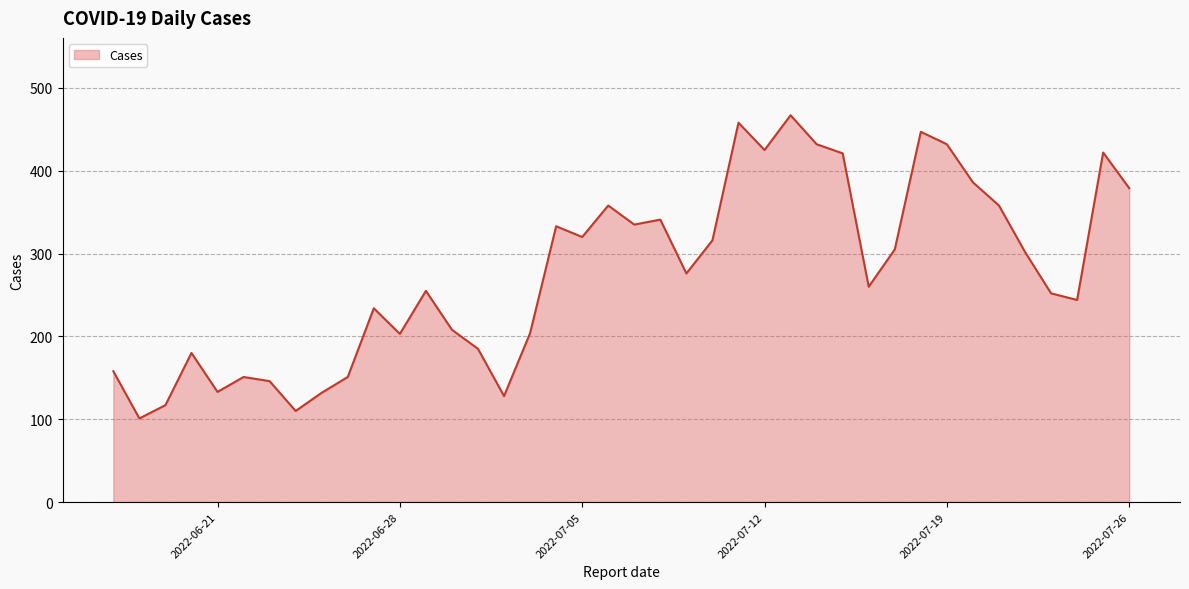

What is the smallest value displayed?

101